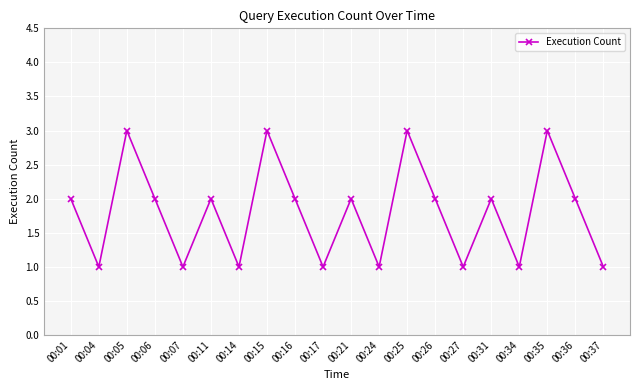

What is the sum of all values?

36